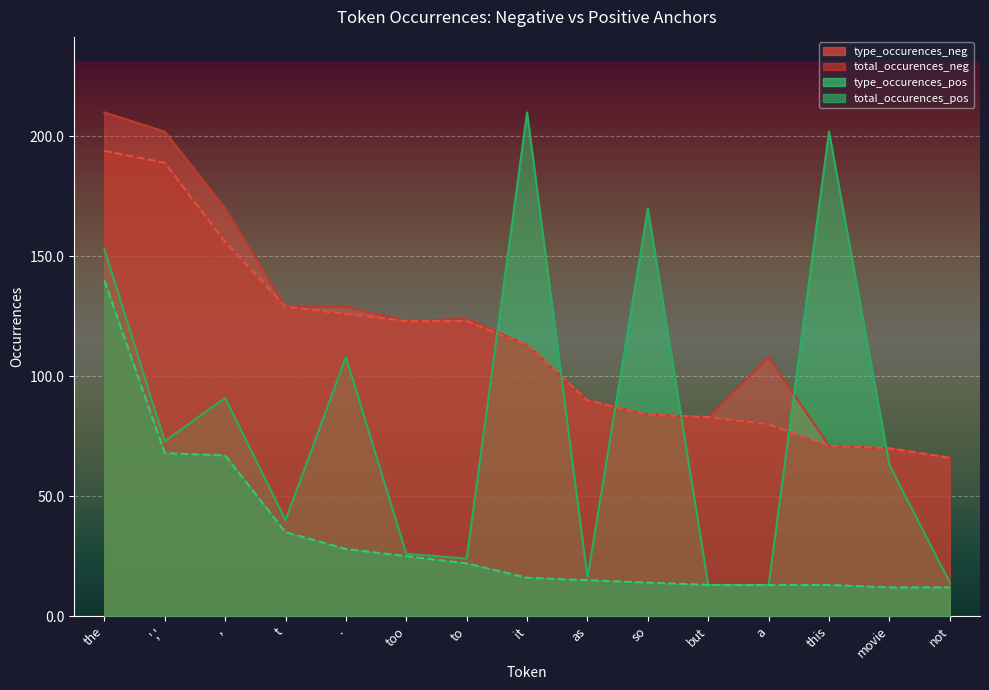

Is it true that type_occurences_neg equals 144 at so?

False